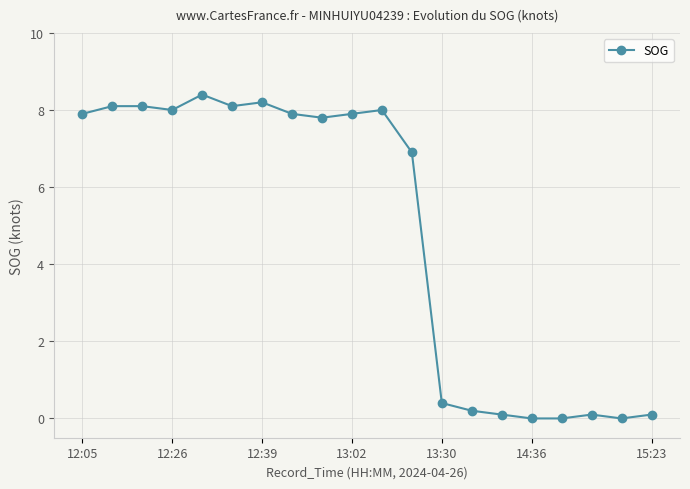

True or false: there are more than 2 points higher than both neighbors.

True